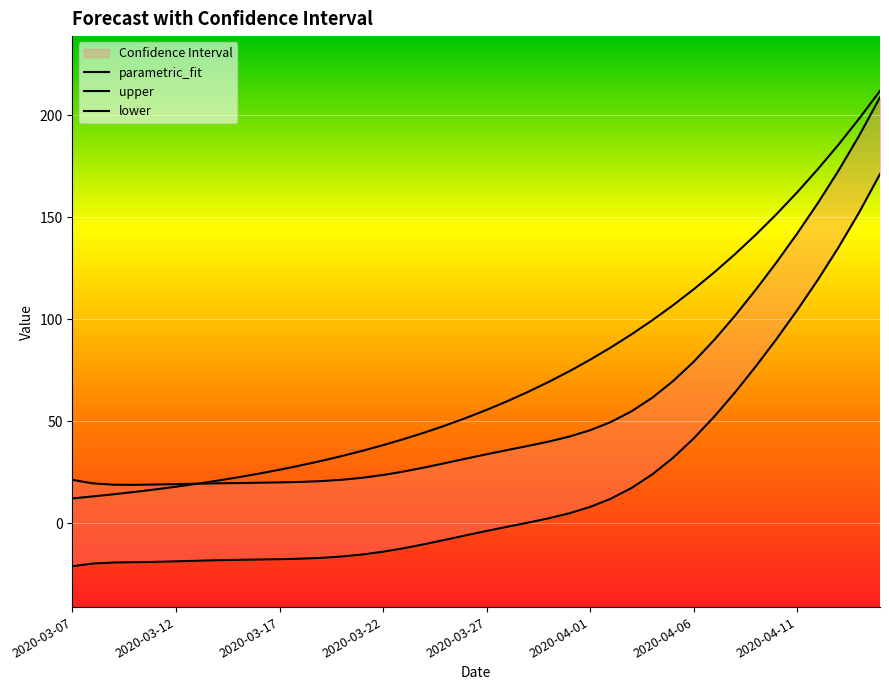

Which series changed the most between 19 and 31?

parametric_fit